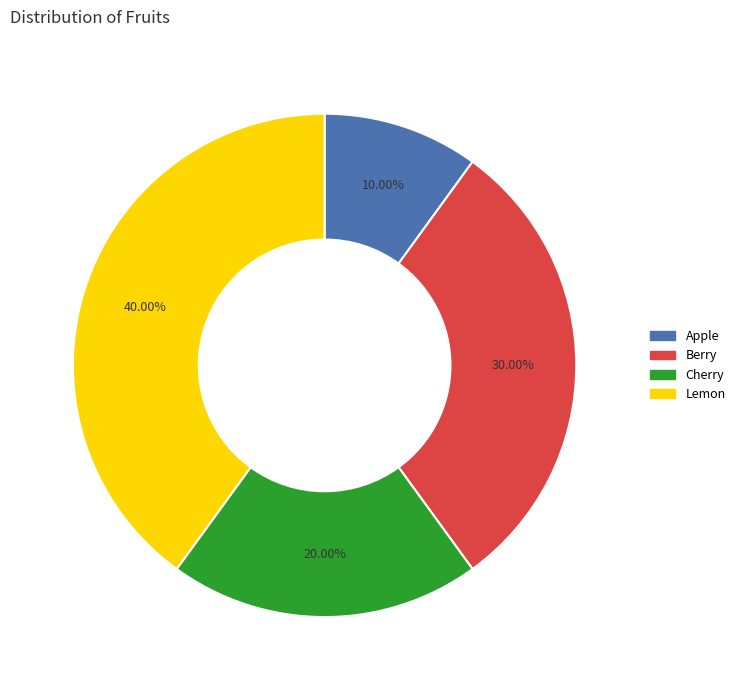

What percentage is the Cherry slice, to the nearest percent?

20%